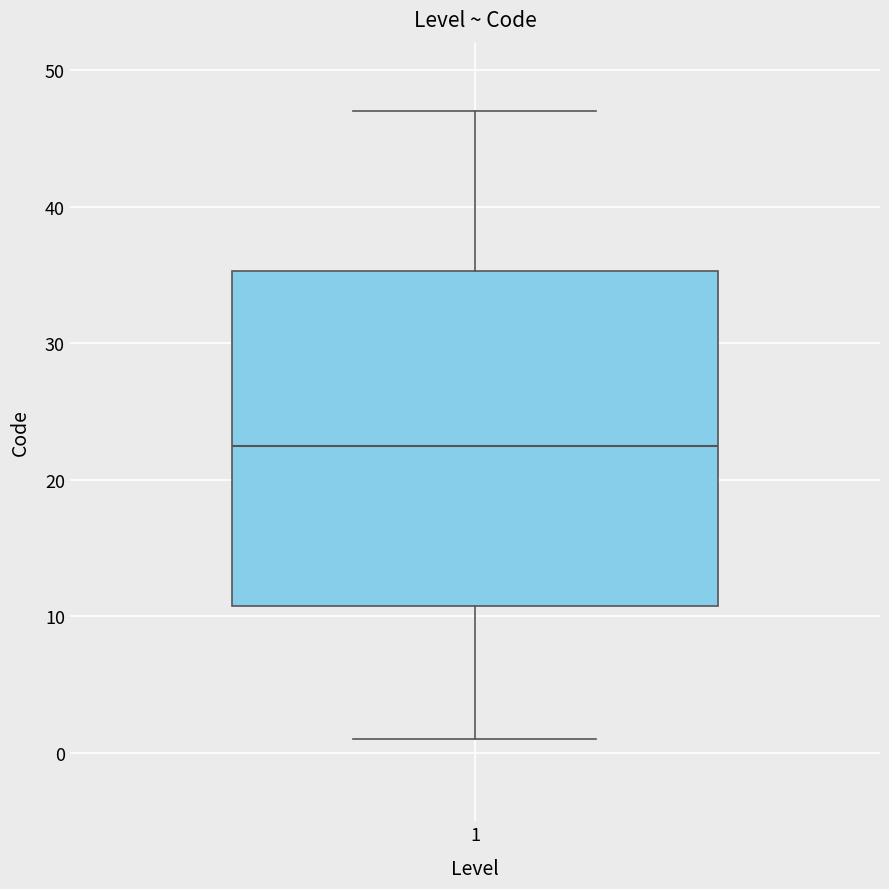

Transcribe this box plot: give where the median line is, the range the box spans, and where the two whiskers end, as read against the y-axis. The values are not printed on the chart, so give them approximately, as read against the axis.

median 23, box 11 to 35, whiskers 1 to 47